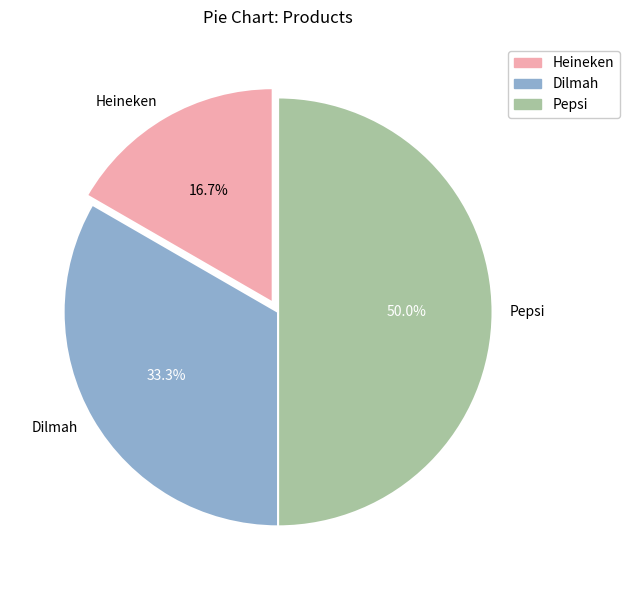

How many slices are in this pie chart?

3